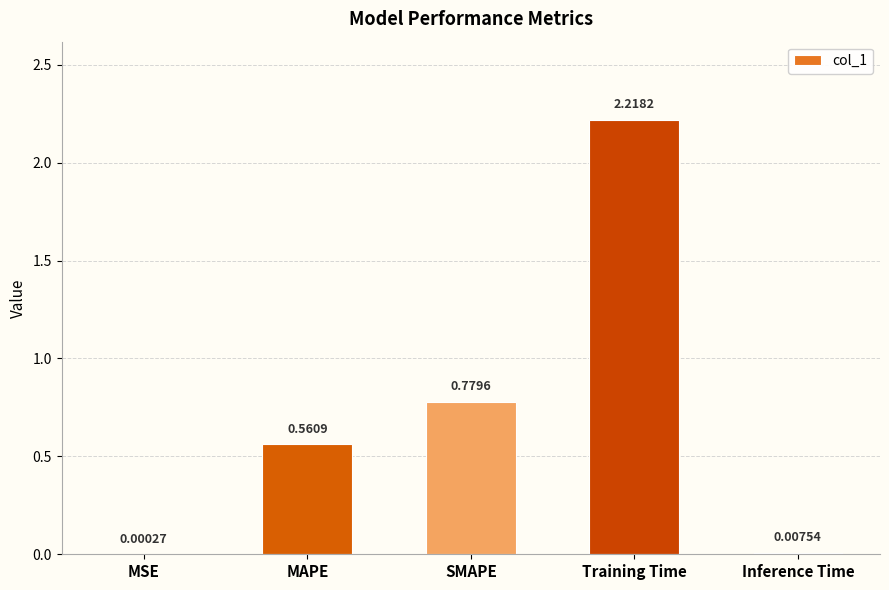

Where is the data nearest to the value 1?

SMAPE